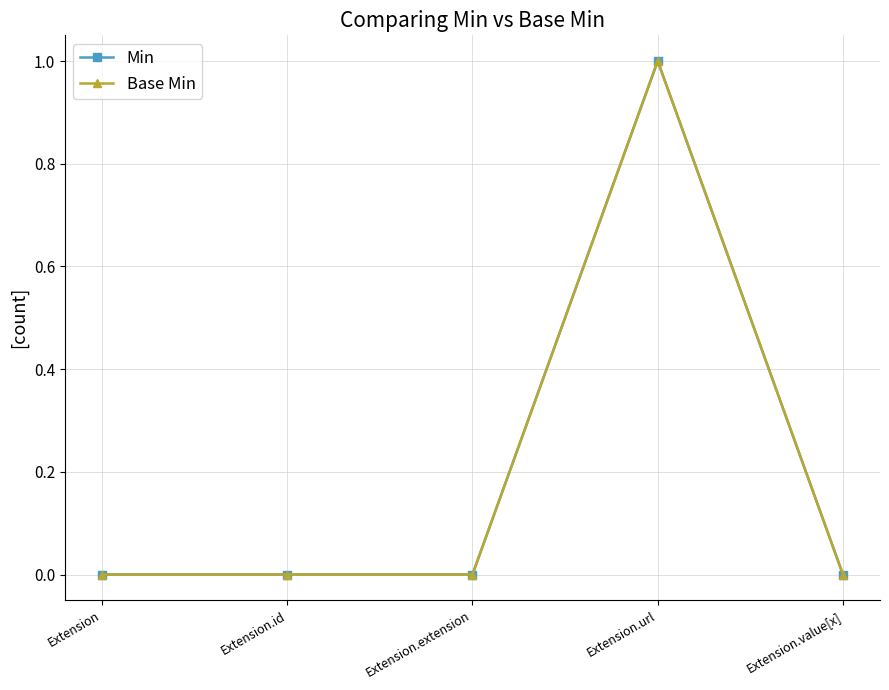

Is this an area chart (filled region under the line)?

No